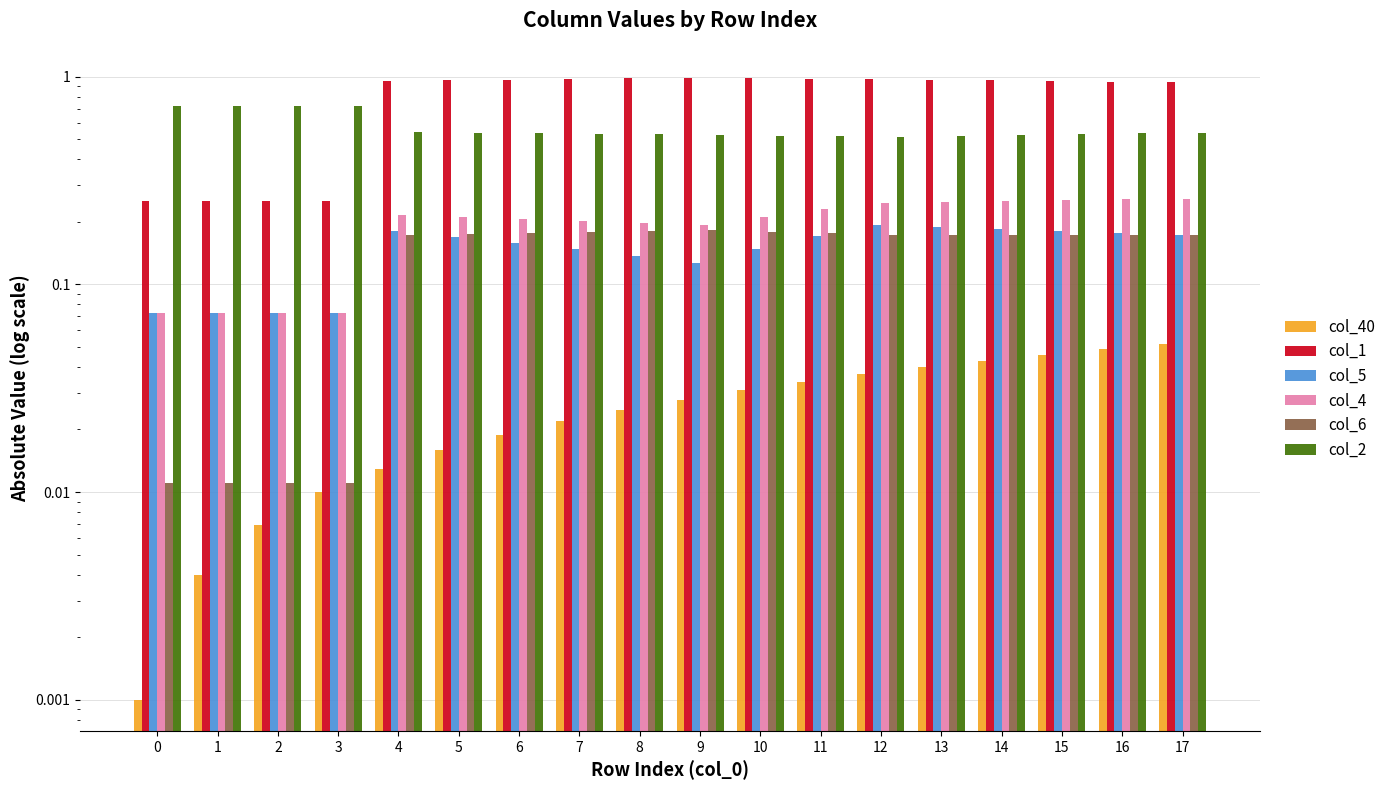

The col_2 series shows 0.3 at 2. True or false?

False